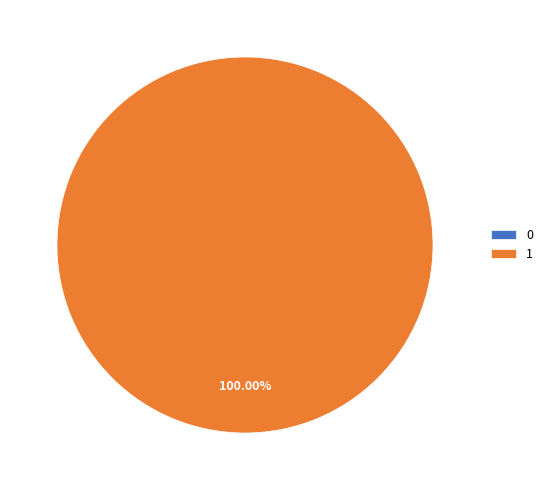

True or false: 1 accounts for 100% of the total.

True